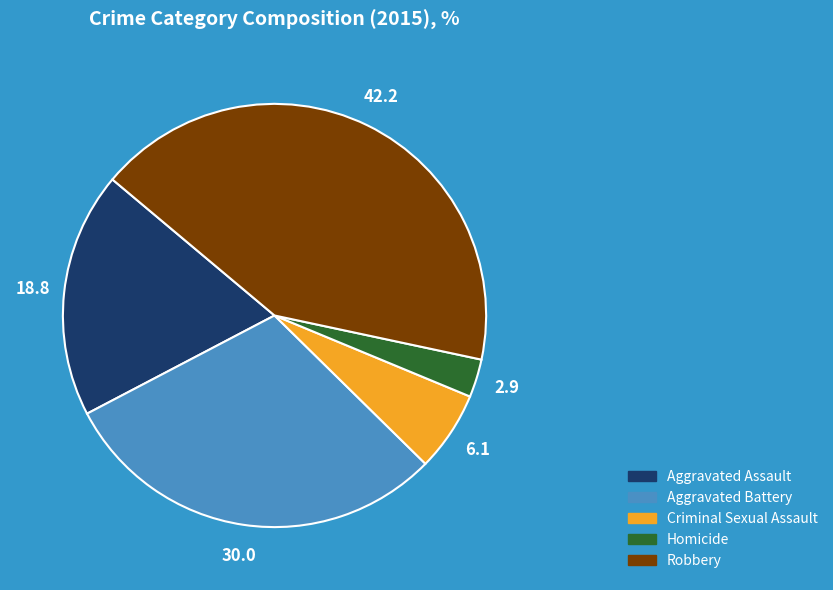

Which category has the biggest portion of the pie?

Robbery